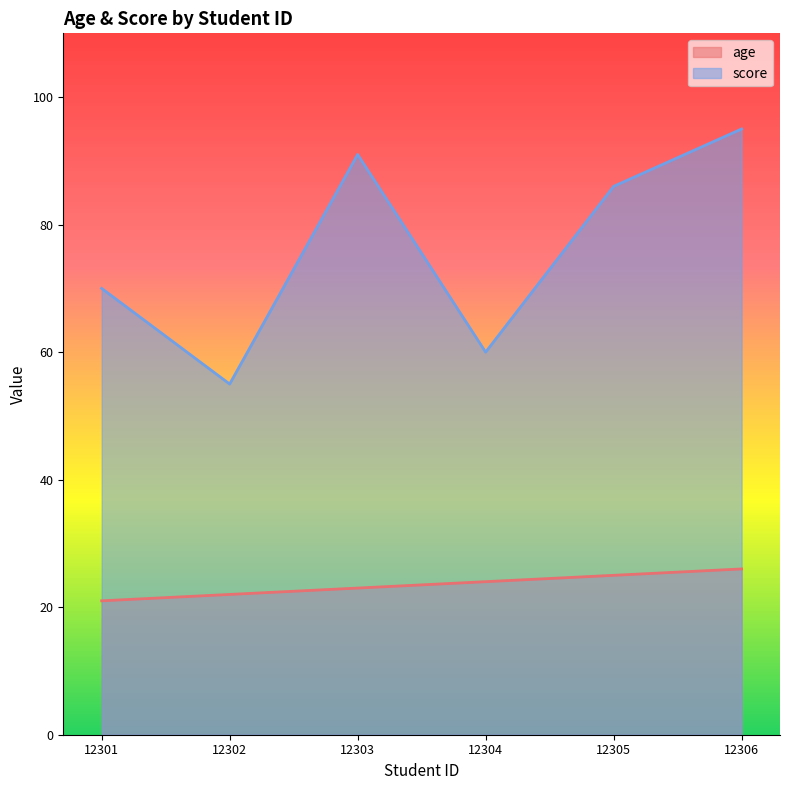

Rank the series at 12305 from highest to lowest value.

score, age